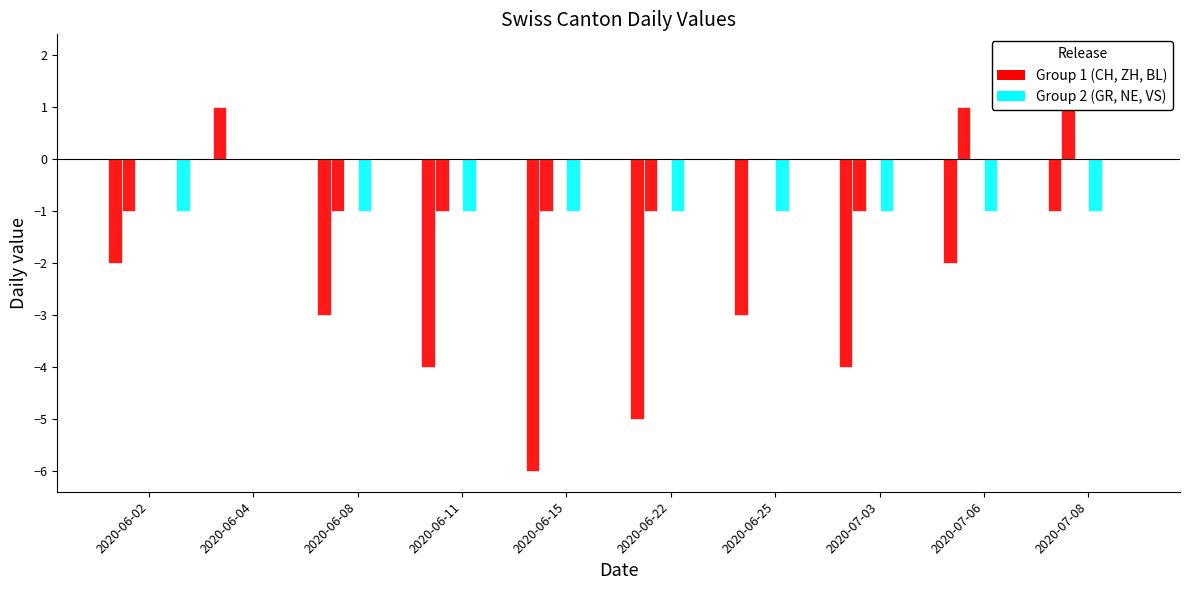

What position from the left is 2020-06-08?

3